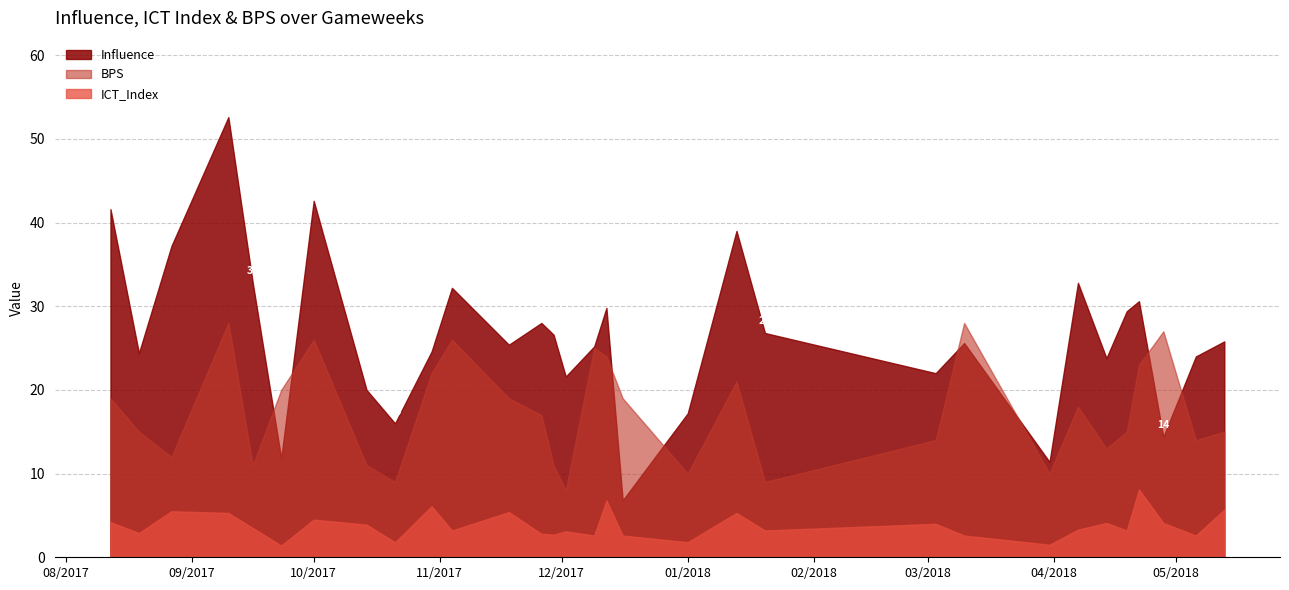

Which series has the largest range (max minus min)?

Influence